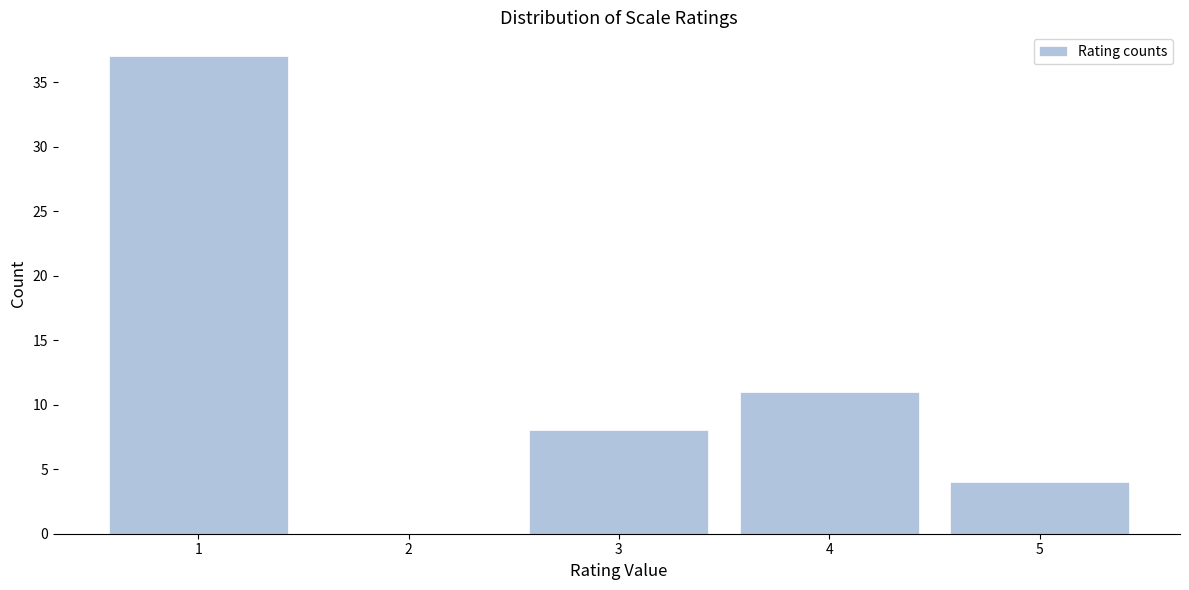

How tall is the bar that spans 0.5 to 1.5 on the x-axis? The values are not printed on the chart, so give them approximately, as read against the axis.

37